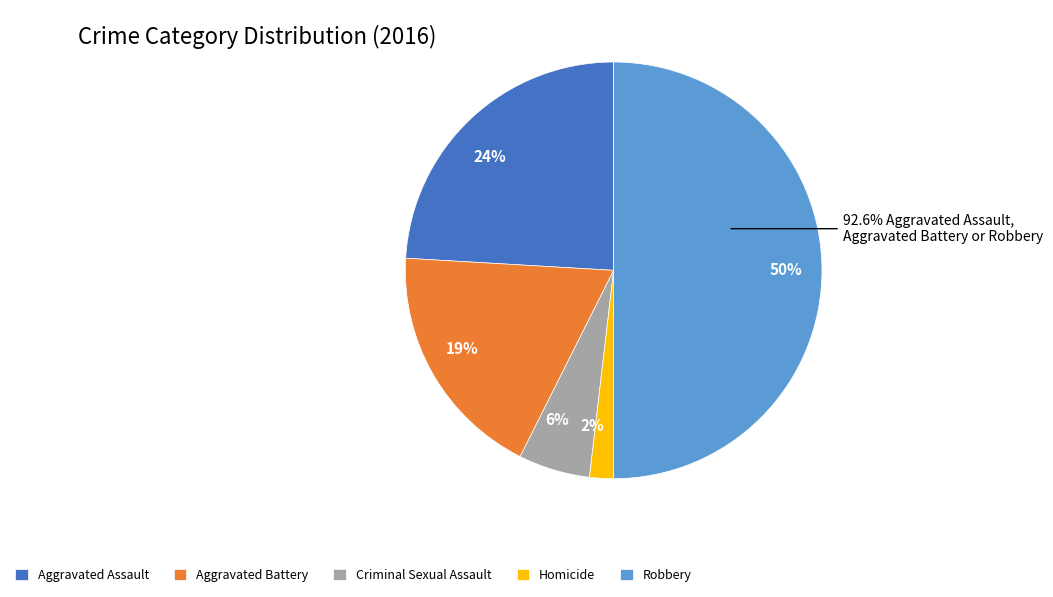

What percentage is the Homicide slice, to the nearest percent?

2%